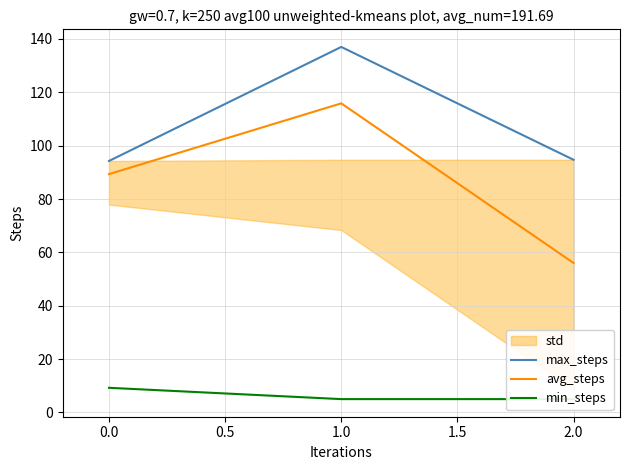

Reading left to right, transcribe all the data shown in this chart.

max_steps: 94.3	137.0	94.7
avg_steps: 89.3	115.9	56.0
min_steps: 9.2	5.0	5.0